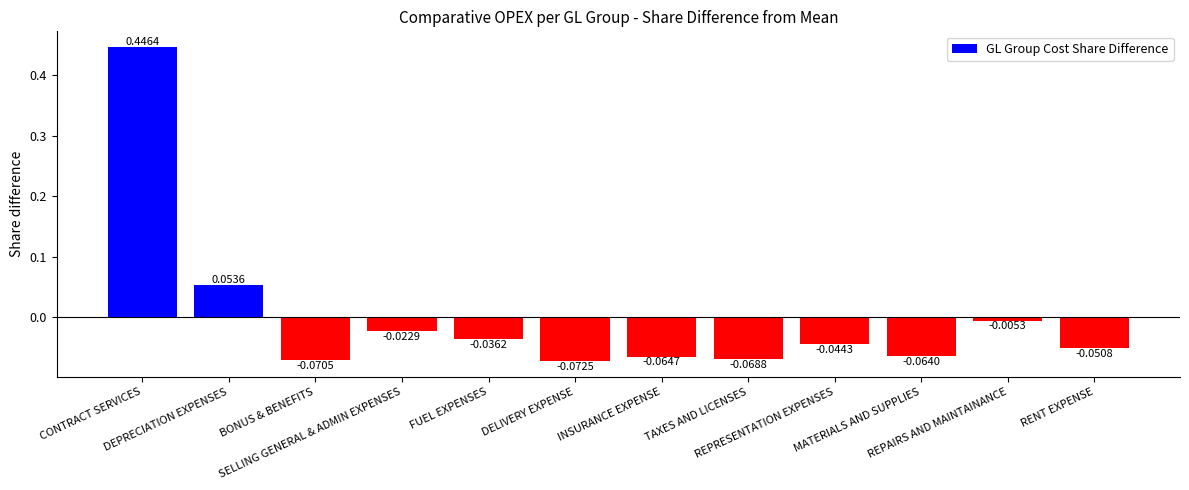

Which has a higher value, DEPRECIATION EXPENSES or BONUS & BENEFITS?

DEPRECIATION EXPENSES